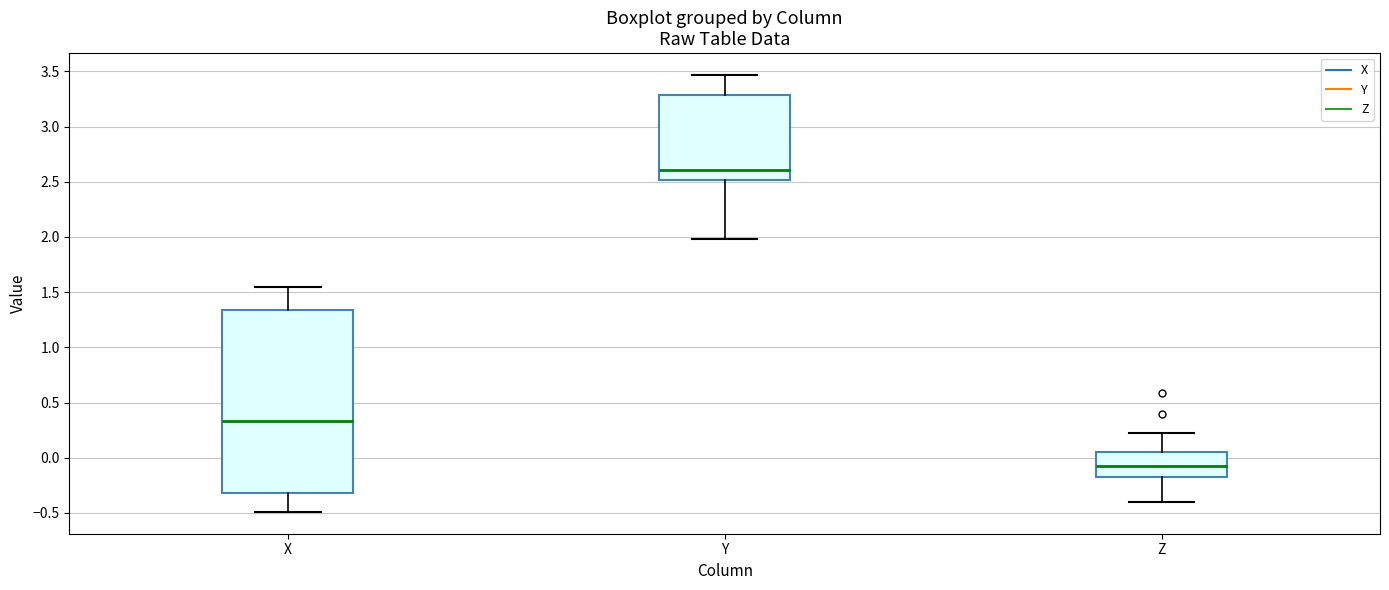

Comparing the boxes themselves (not the whiskers), which one is the tallest?

X